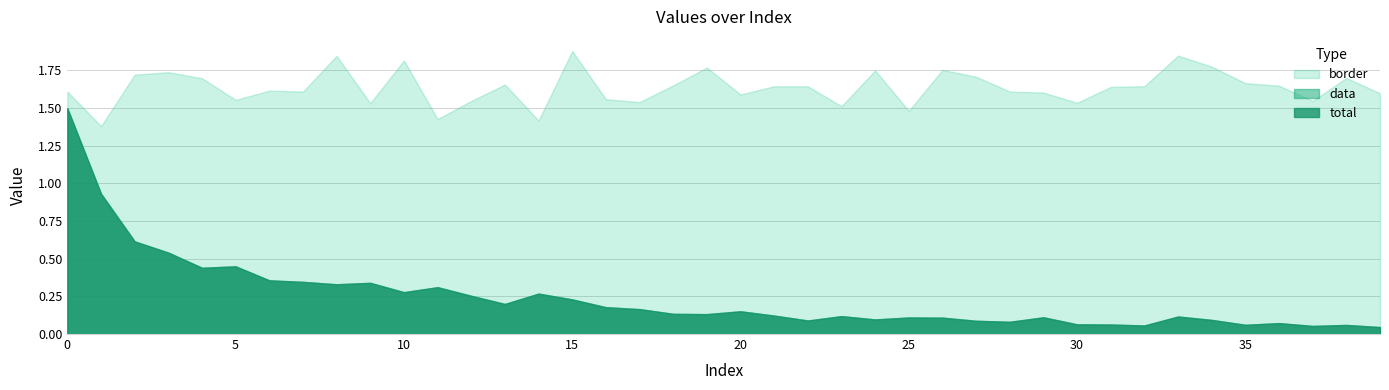

True or false: data has more than 2 points higher than both neighbors.

True